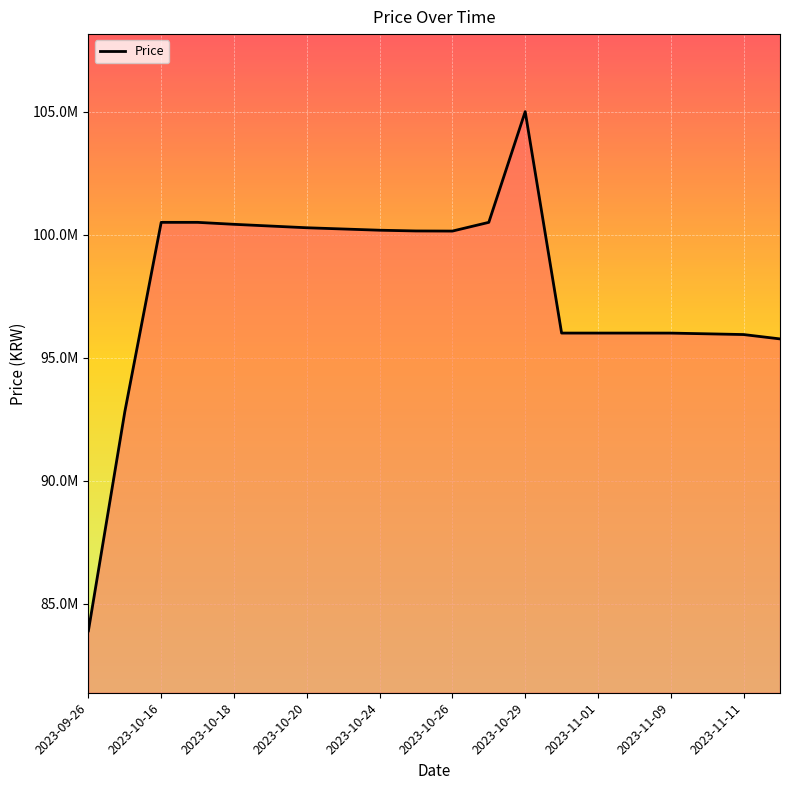

What is the average value?

97831352